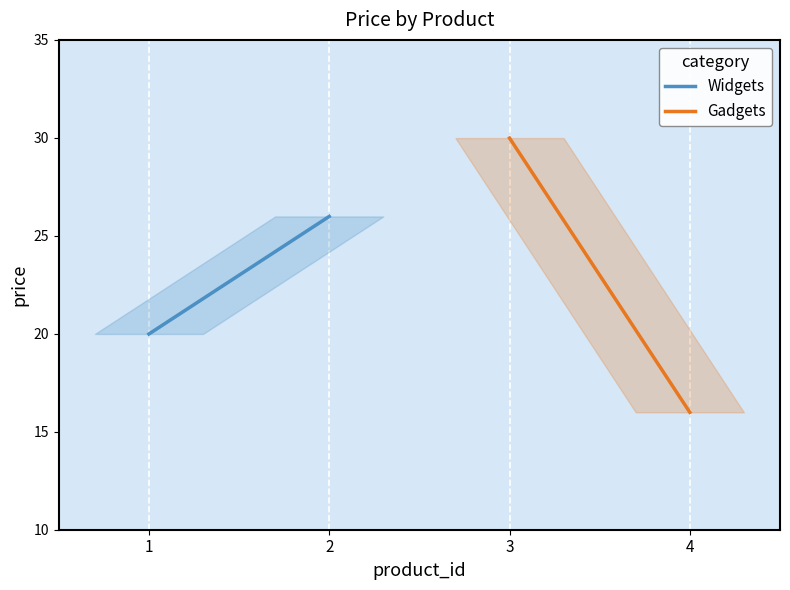

What is the value of the Gadgets point at the 2nd from the left?

16.0